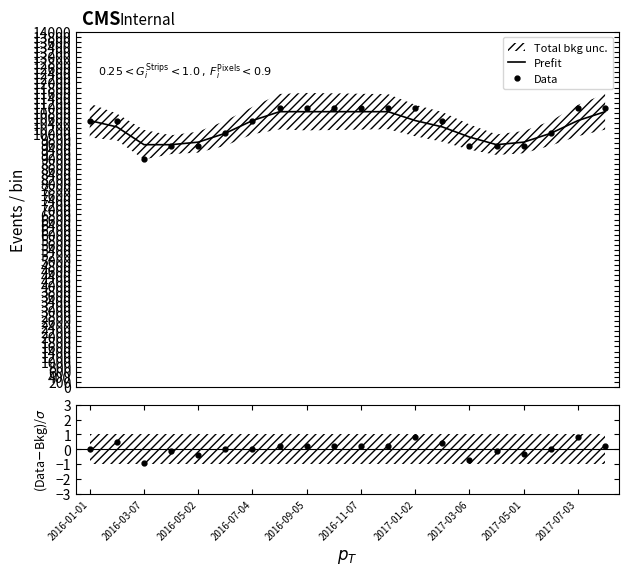

True or false: Data has more than 0 interior local peaks.

True